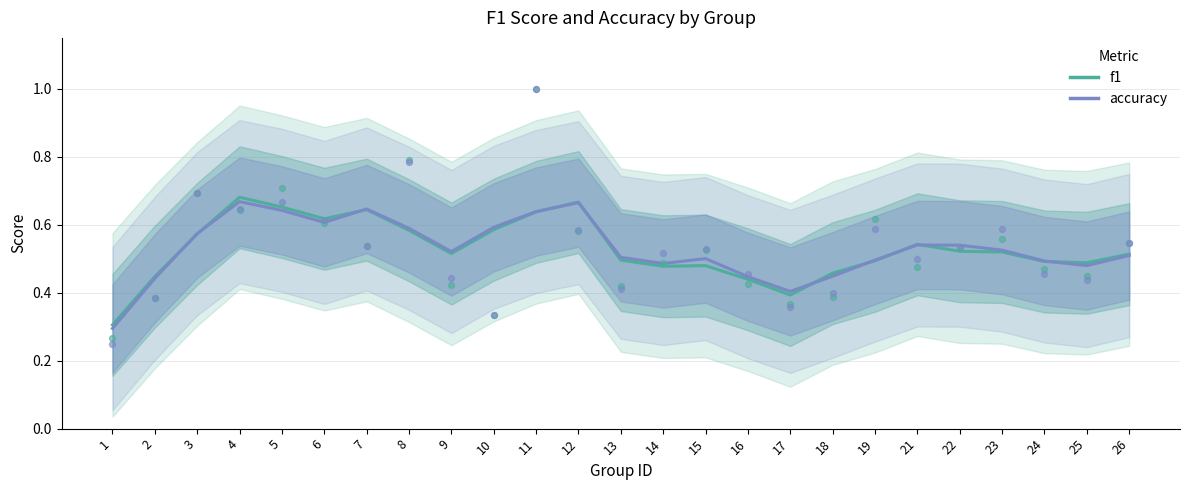

Is the value of f1 at 22 greater than the value of accuracy at 15?

Yes